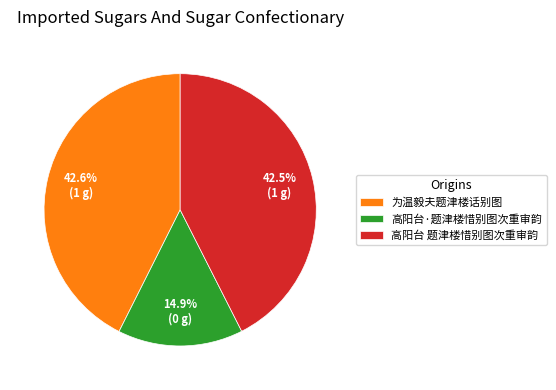

What is the total percentage of 高阳台 题津楼惜别图次重审韵 and 为温毅夫题津楼话别图?

85.1%